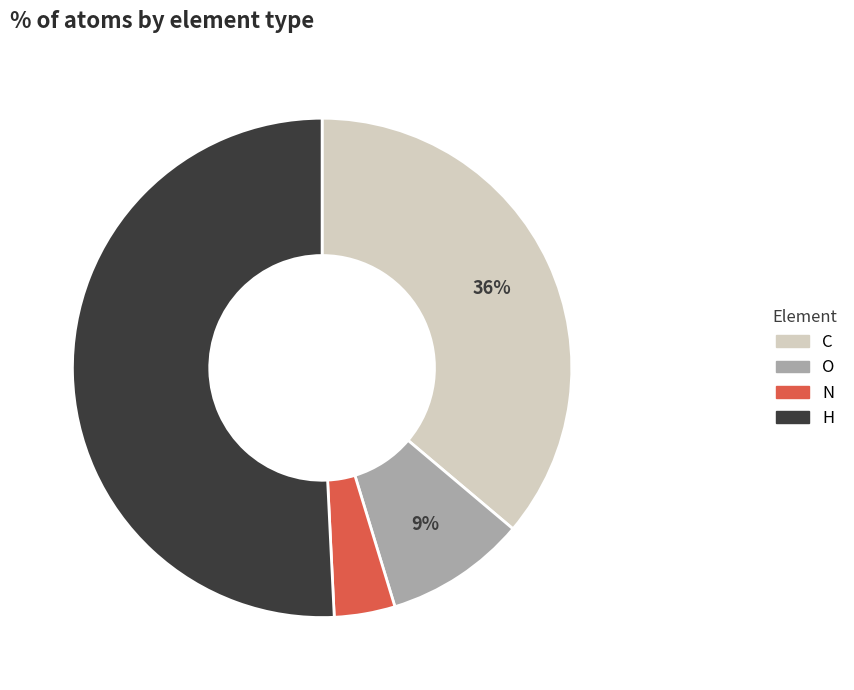

Is the sum of O and C greater than half?

No